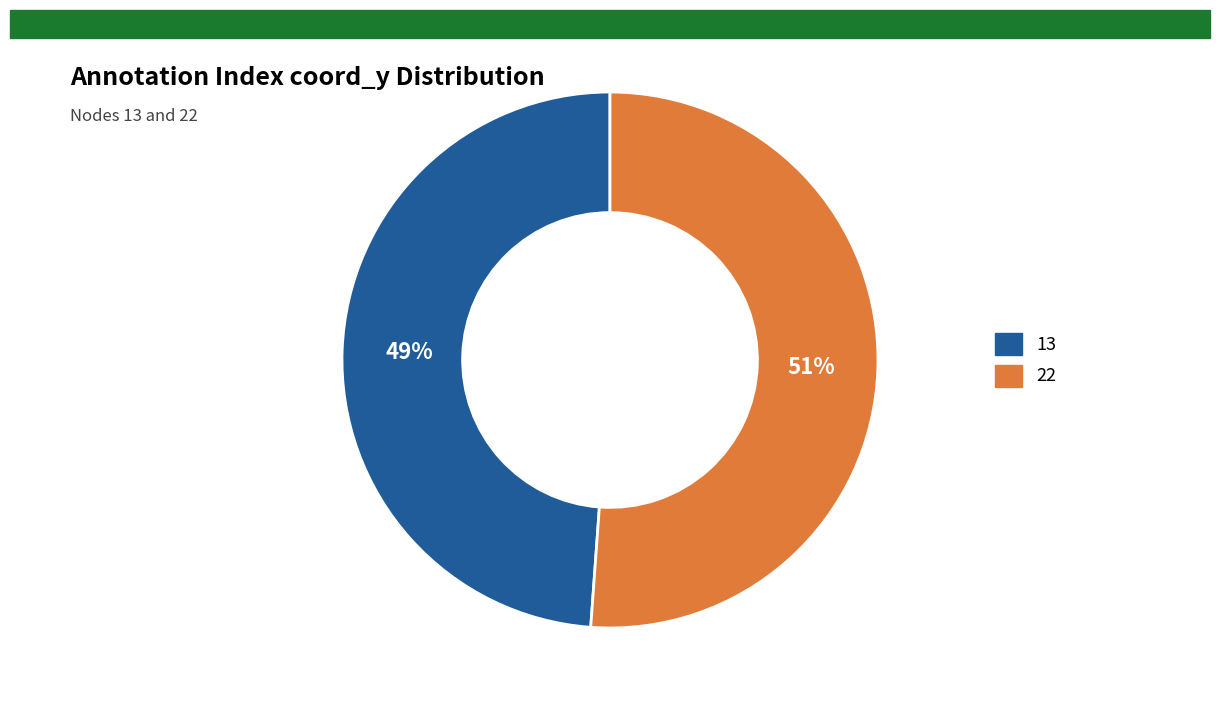

Is the sum of 22 and 13 greater than half?

Yes